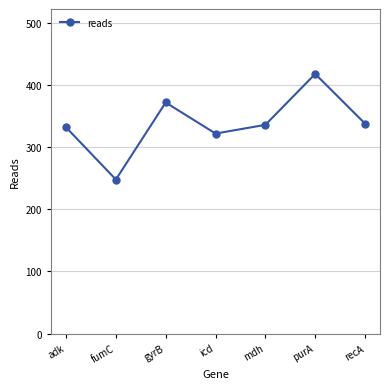

How many points are higher than both their immediate neighbors (excluding endpoints)?

2